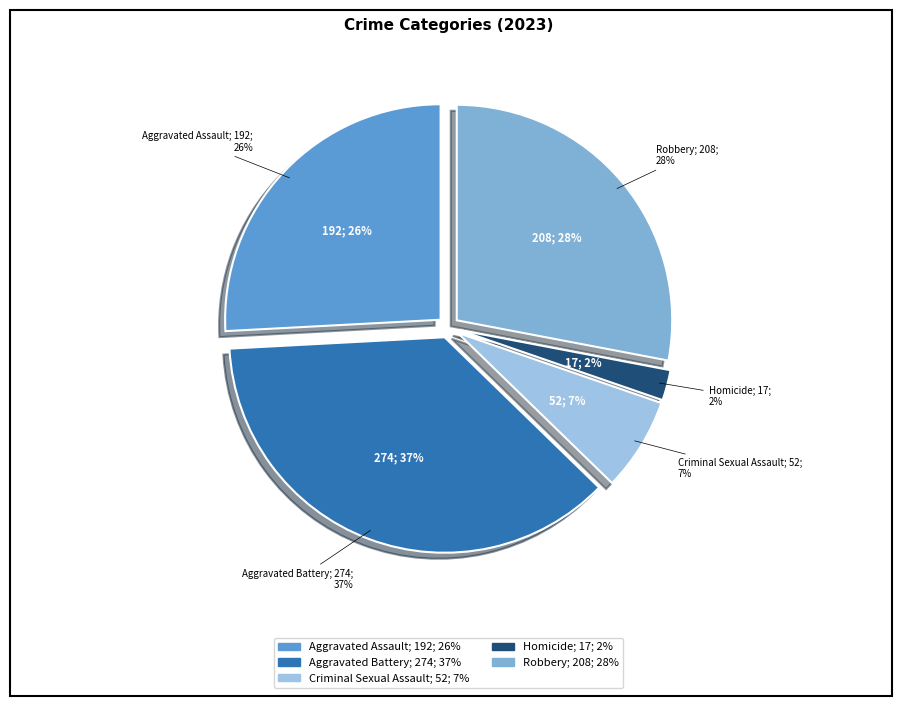

Rank the categories by value from highest to lowest.

Aggravated Battery, Robbery, Aggravated Assault, Criminal Sexual Assault, Homicide